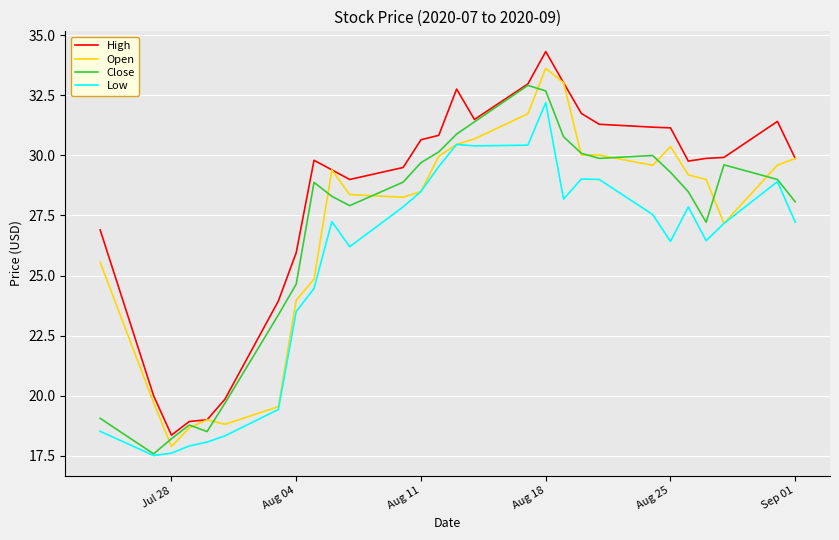

How many lines are shown in the chart?

4